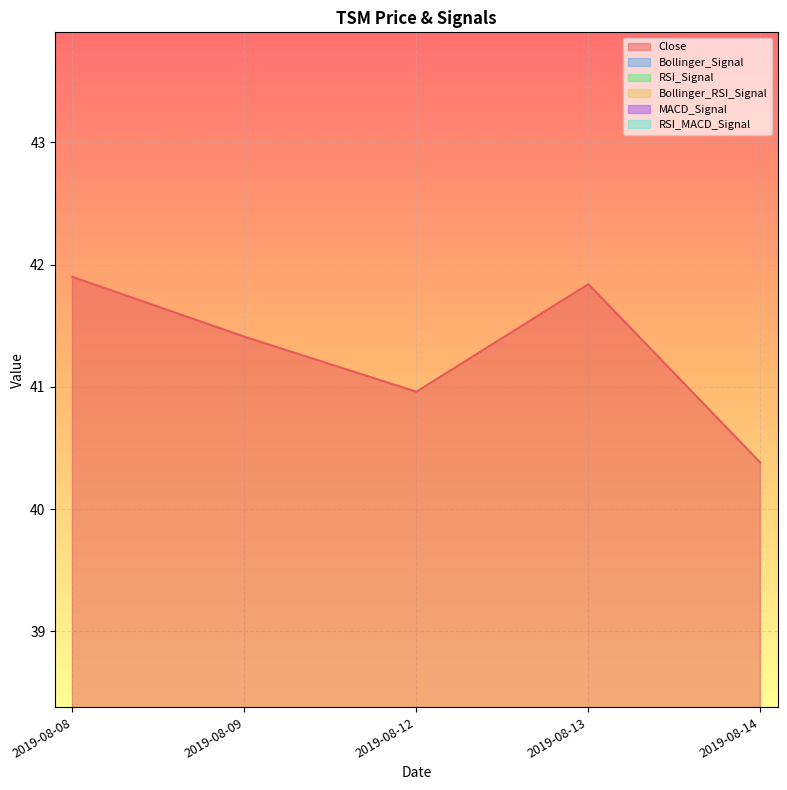

Reading left to right, transcribe all the data shown in this chart.

Close: 2019-08-08=41.9	2019-08-09=41.4	2019-08-12=41.0	2019-08-13=41.8	2019-08-14=40.4
Bollinger_Signal: 2019-08-08=0.0	2019-08-09=0.0	2019-08-12=0.0	2019-08-13=0.0	2019-08-14=0.0
RSI_Signal: 2019-08-08=0.0	2019-08-09=0.0	2019-08-12=0.0	2019-08-13=0.0	2019-08-14=0.0
Bollinger_RSI_Signal: 2019-08-08=0.0	2019-08-09=0.0	2019-08-12=0.0	2019-08-13=0.0	2019-08-14=0.0
MACD_Signal: 2019-08-08=0.0	2019-08-09=0.0	2019-08-12=0.0	2019-08-13=0.0	2019-08-14=0.0
RSI_MACD_Signal: 2019-08-08=0.0	2019-08-09=0.0	2019-08-12=0.0	2019-08-13=0.0	2019-08-14=0.0